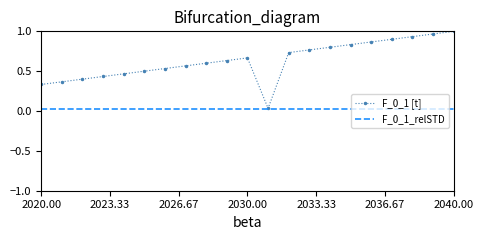

True or false: F_0_1 [t] and F_0_1_relSTD cross at least once.

False